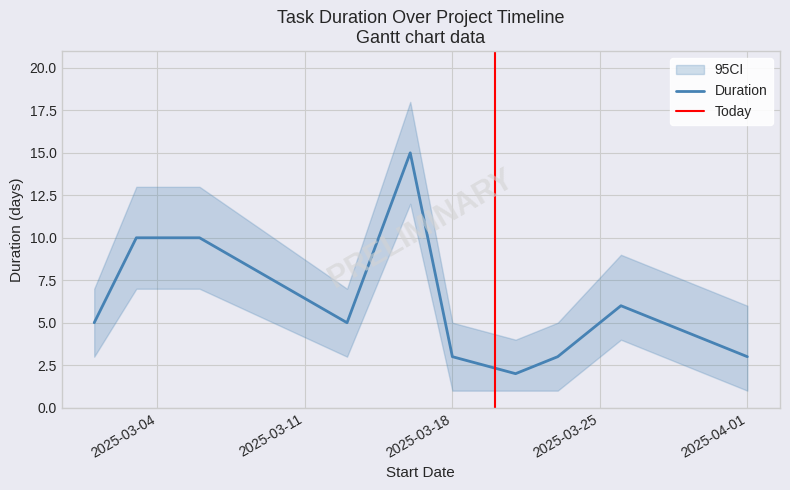

Which category has the highest value across all series?

2025-03-16